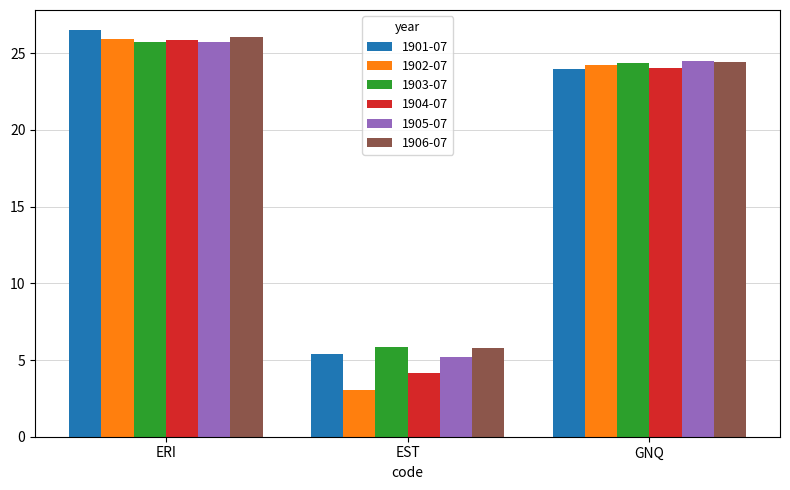

What is the difference between the maximum and minimum values in the 1905-07 series?

20.6